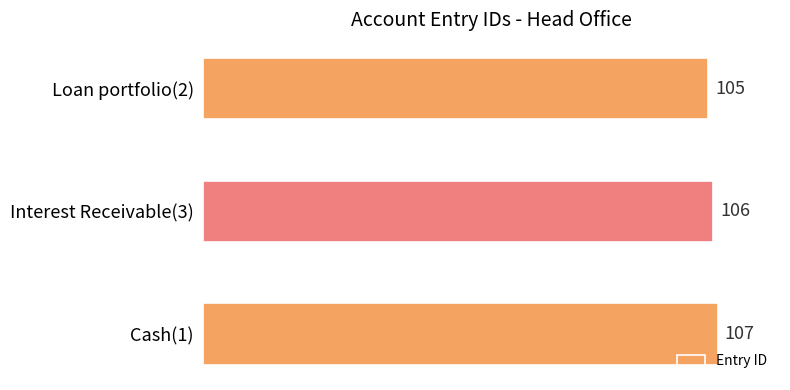

Read the value at Cash(1).

107